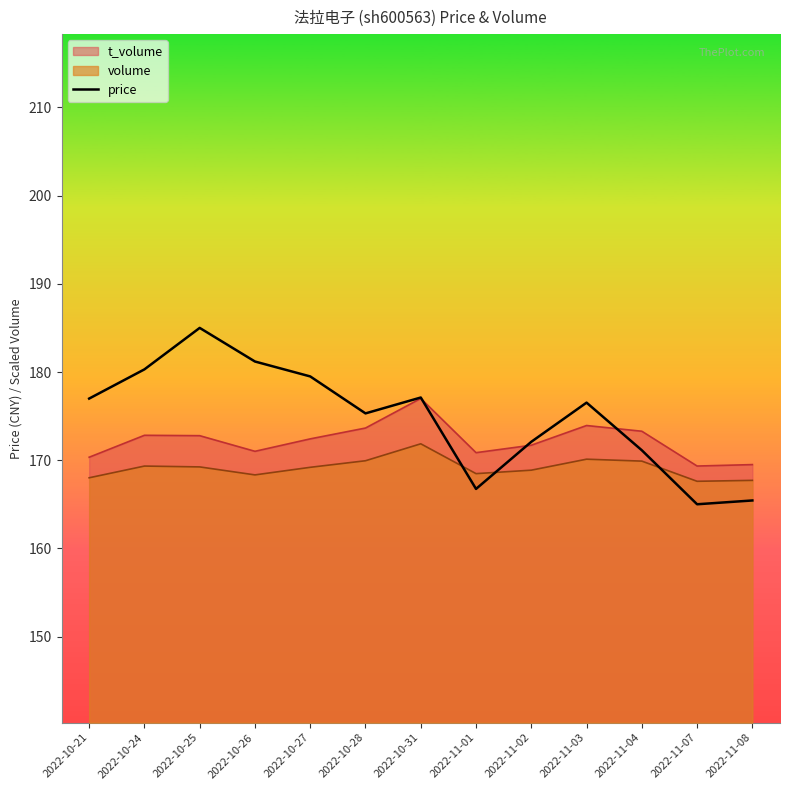

Count the number of values greater than 176.

7